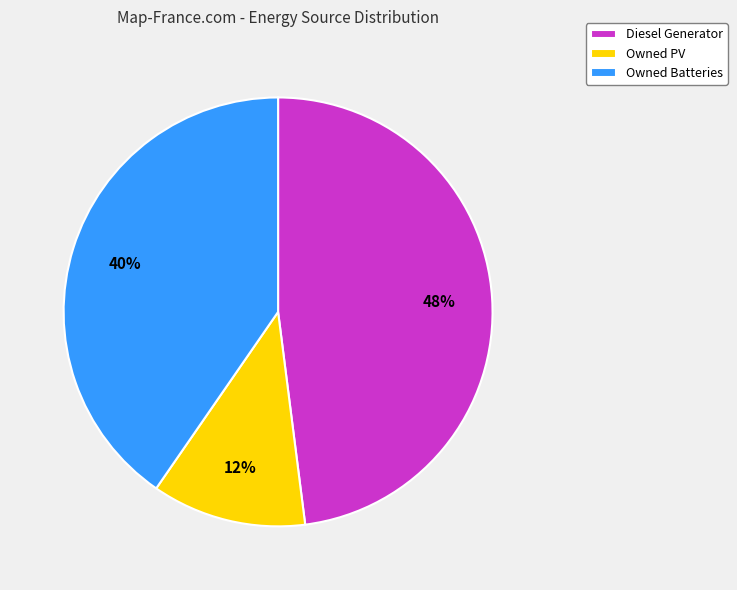

Which slice is the largest?

Diesel Generator